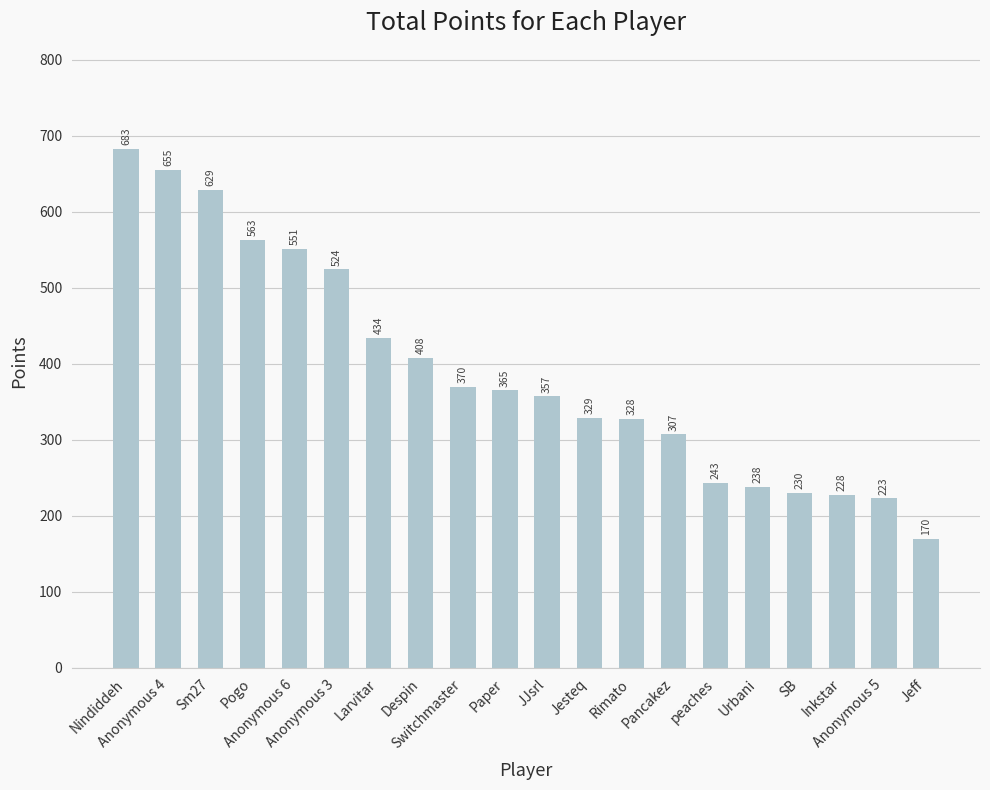

What is the ratio of the value at Nindiddeh to the value at Anonymous 3?

1.3